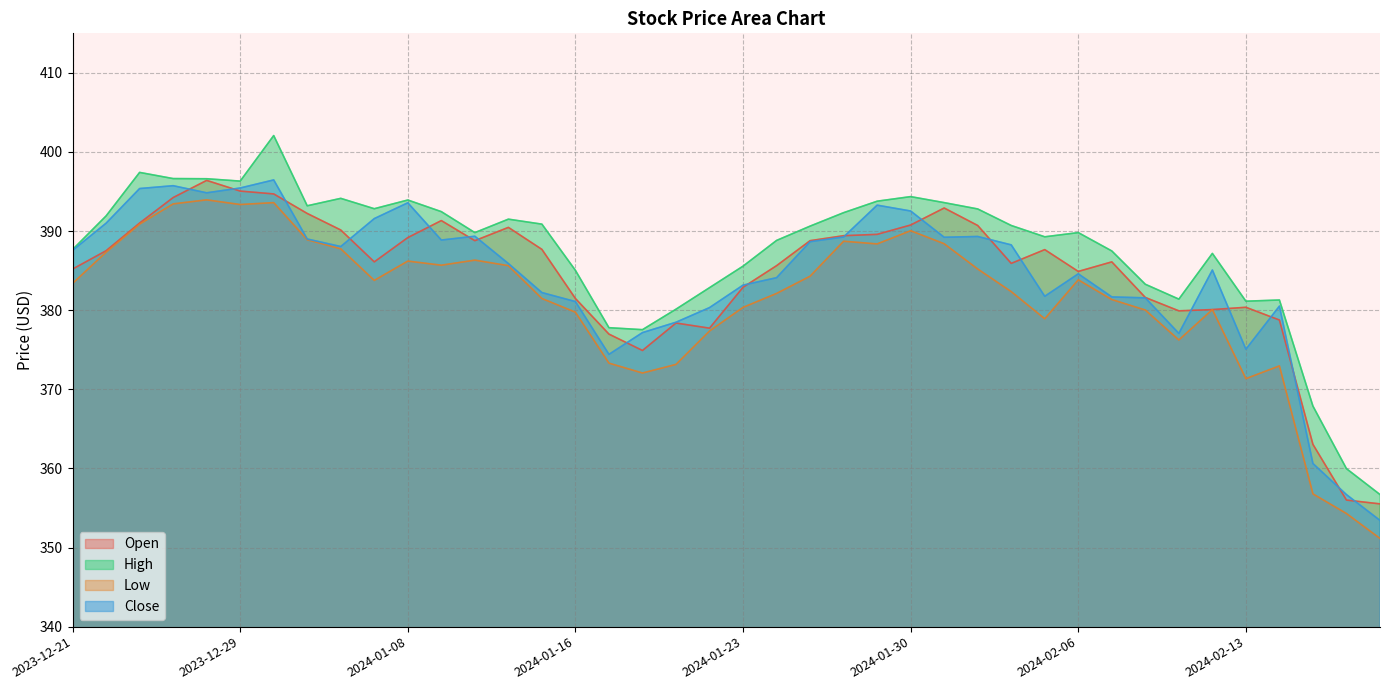

Is the value of Low at 2024-01-19 greater than the value of Open at 2024-02-07?

No